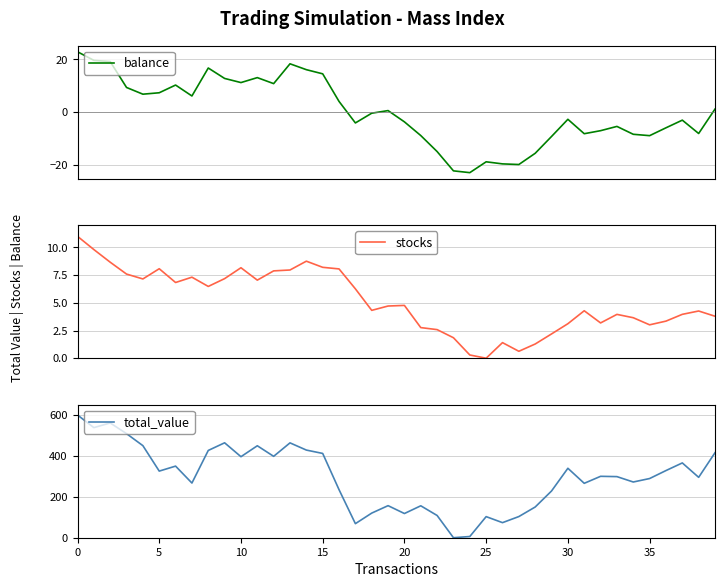

Reading left to right, what are all the values shown in this chart?

balance: 22.9	19.6	19.1	9.3	6.7	7.3	10.2	6.1	16.7	12.7	11.2	13.0	10.8	18.3	16.1	14.5	4.0	-4.2	-0.5	0.5	-3.8	-9.0	-15.0	-22.4	-23.1	-18.9	-19.7	-20.0	-15.7	-9.3	-2.8	-8.3	-7.1	-5.5	-8.5	-9.0	-6.0	-3.1	-8.2	1.1
stocks: 11.0	9.8	8.7	7.6	7.2	8.1	6.8	7.3	6.5	7.2	8.2	7.0	7.9	8.0	8.8	8.2	8.1	6.3	4.3	4.7	4.8	2.8	2.6	1.8	0.3	0.0	1.4	0.6	1.3	2.2	3.1	4.3	3.2	4.0	3.7	3.0	3.3	4.0	4.3	3.8
total_value: 600.0	538.2	561.0	508.7	450.0	325.7	350.0	267.3	426.6	464.0	396.1	449.5	397.9	463.7	428.5	412.0	234.9	68.7	120.4	156.7	118.3	156.1	108.7	0.0	5.9	103.1	73.7	103.5	150.2	228.5	339.5	266.0	300.2	298.7	272.4	289.3	328.3	365.6	295.2	415.5